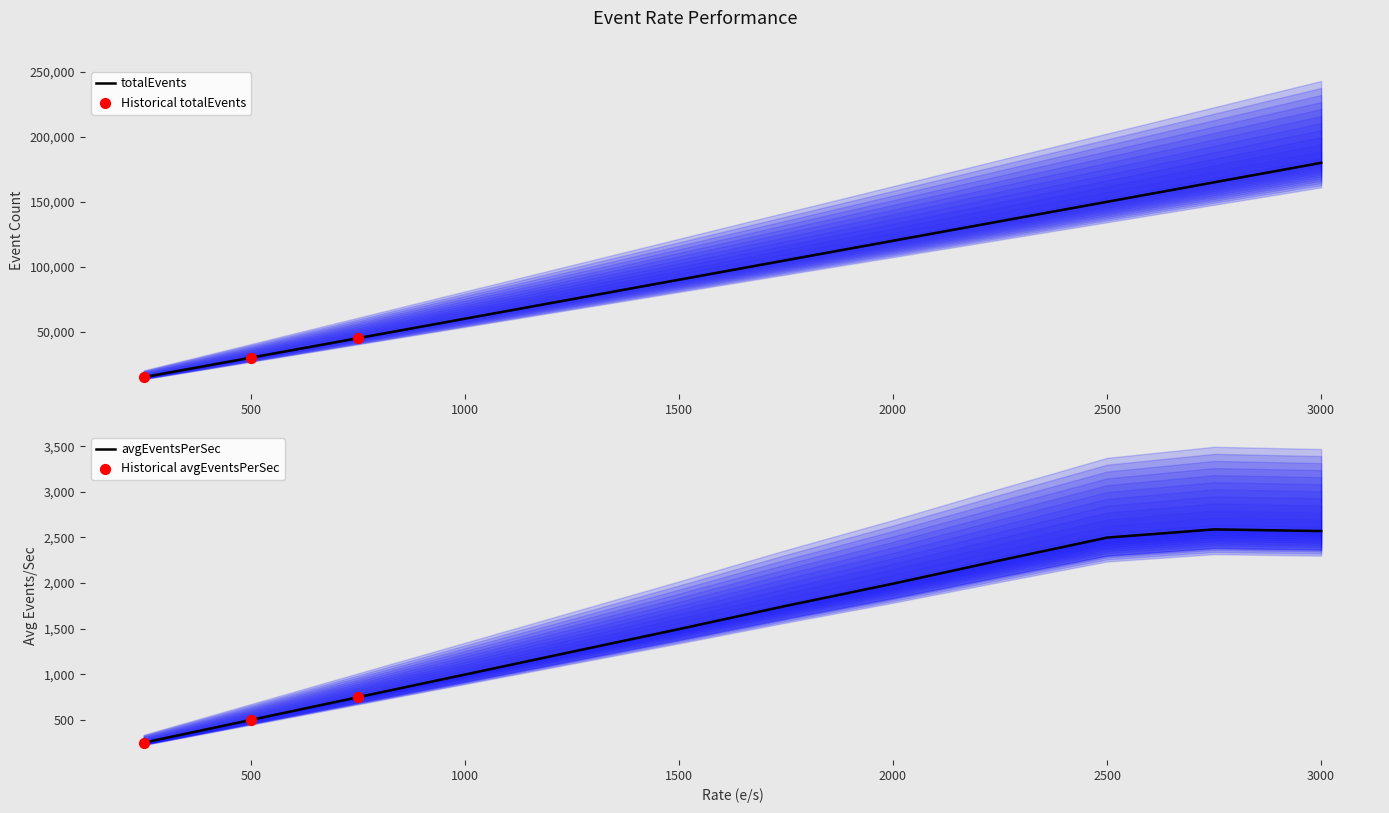

Which series has the largest total across all categories?

totalEvents